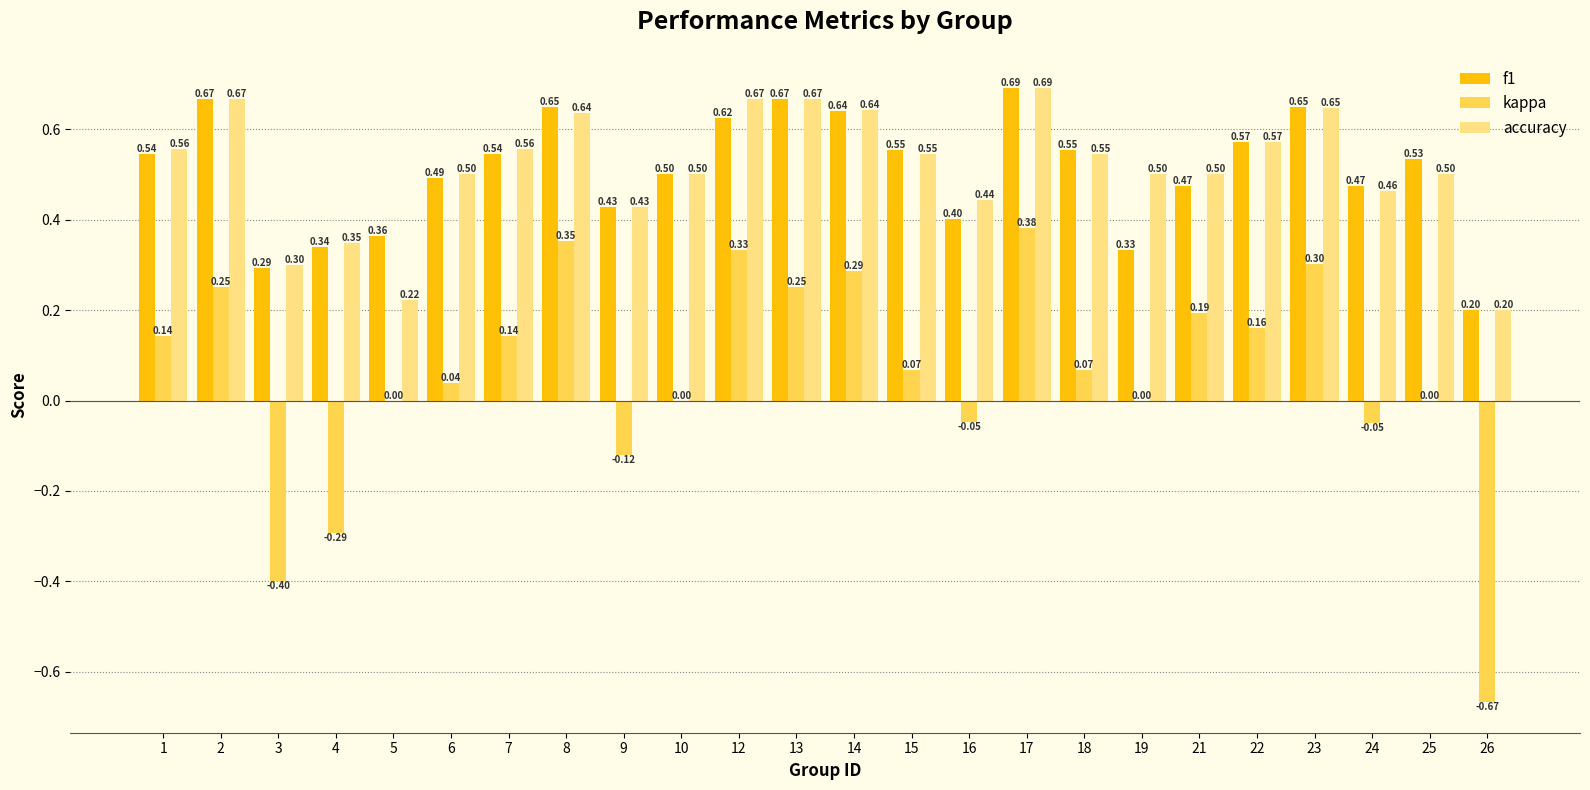

Which series has the largest total across all categories?

accuracy